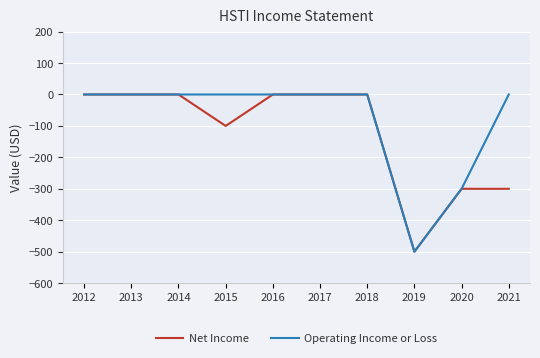

What is the total value across all series at 2021?

-300